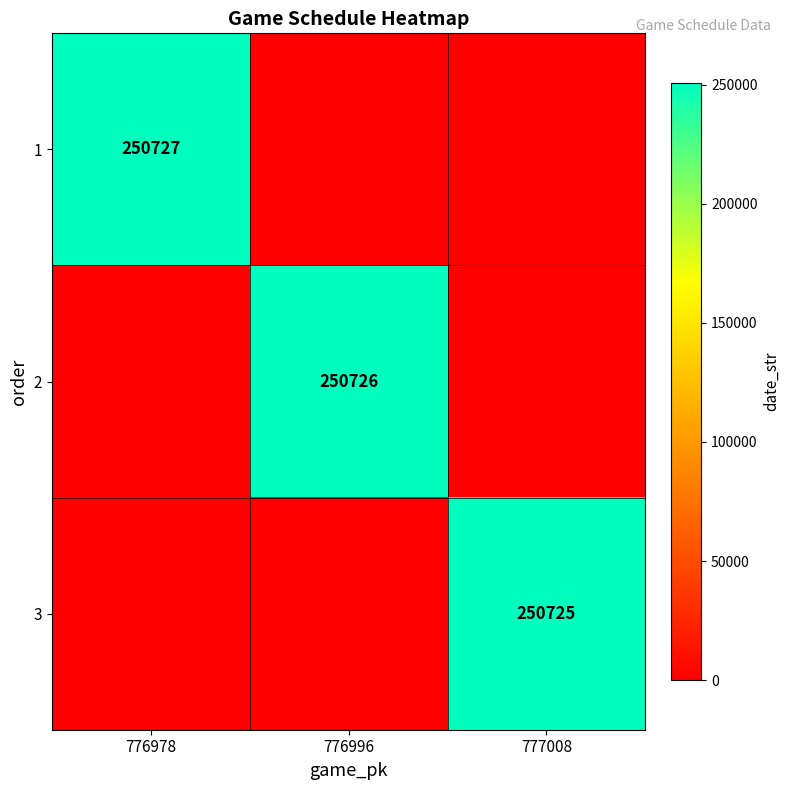

Is it true that 2 equals 115067 at 776996?

False